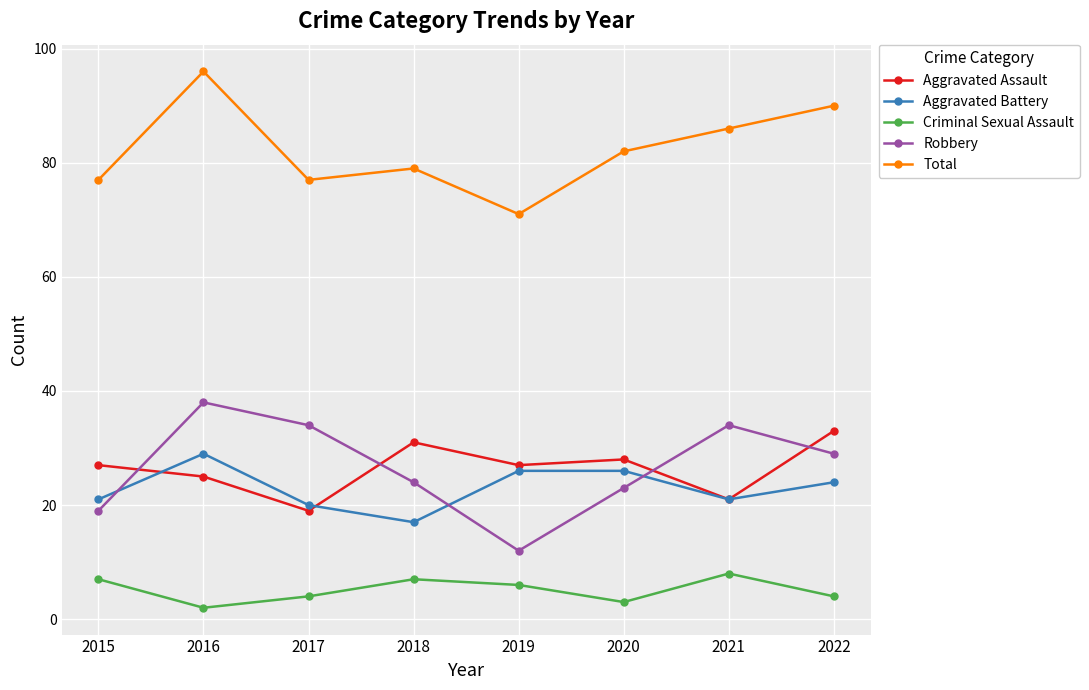

True or false: Criminal Sexual Assault and Aggravated Assault intersect in this chart.

False